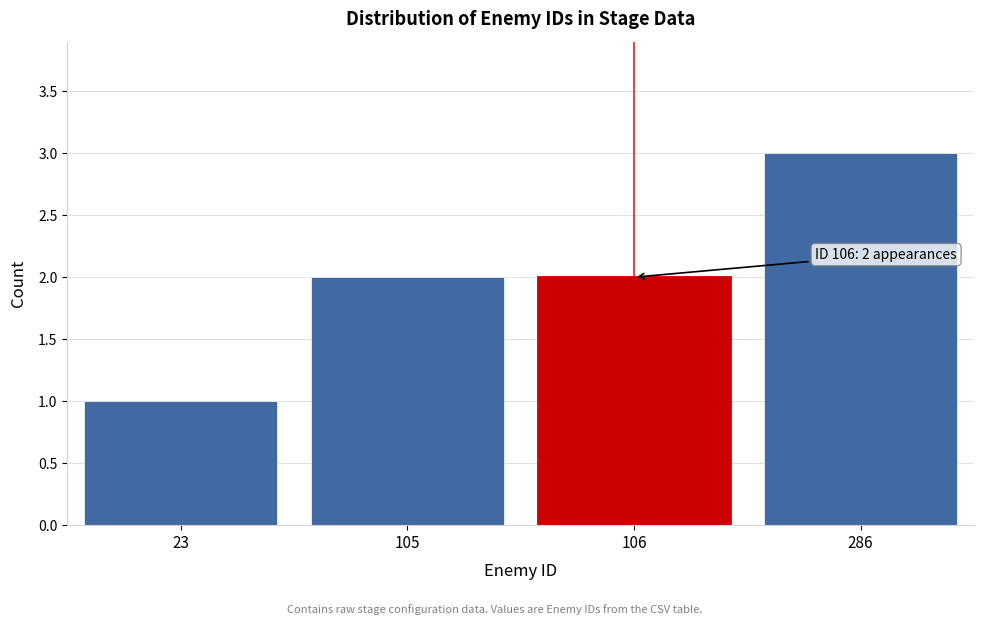

Reading right to left, list all the values displayed in this chart.

3	2	2	1